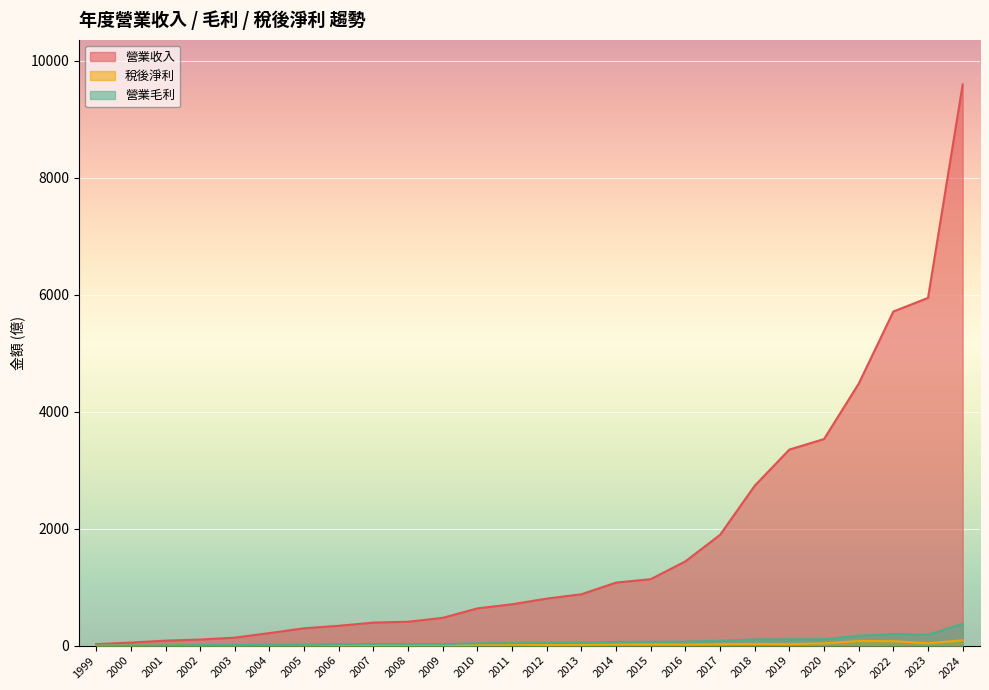

Between 2006 and 2017, which series saw the biggest shift?

營業收入